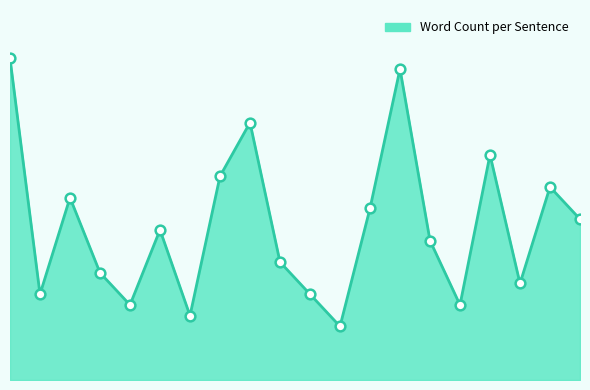

Reading left to right, what are all the values shown in this chart?

0=30	1=8	2=17	3=10	4=7	5=14	6=6	7=19	8=24	9=11	10=8	11=5	12=16	13=29	14=13	15=7	16=21	17=9	18=18	19=15